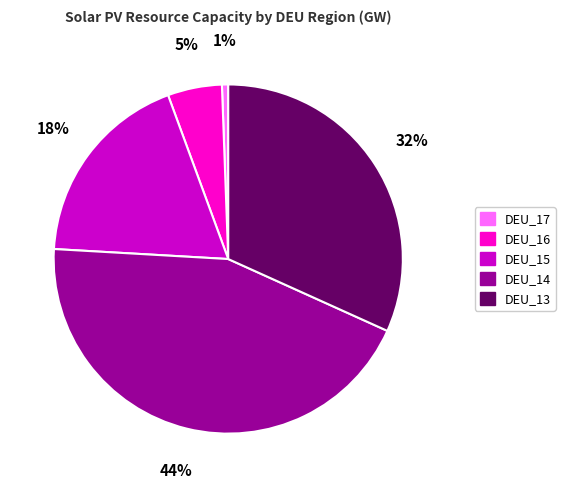

Is there any slice that represents more than half of the pie?

No